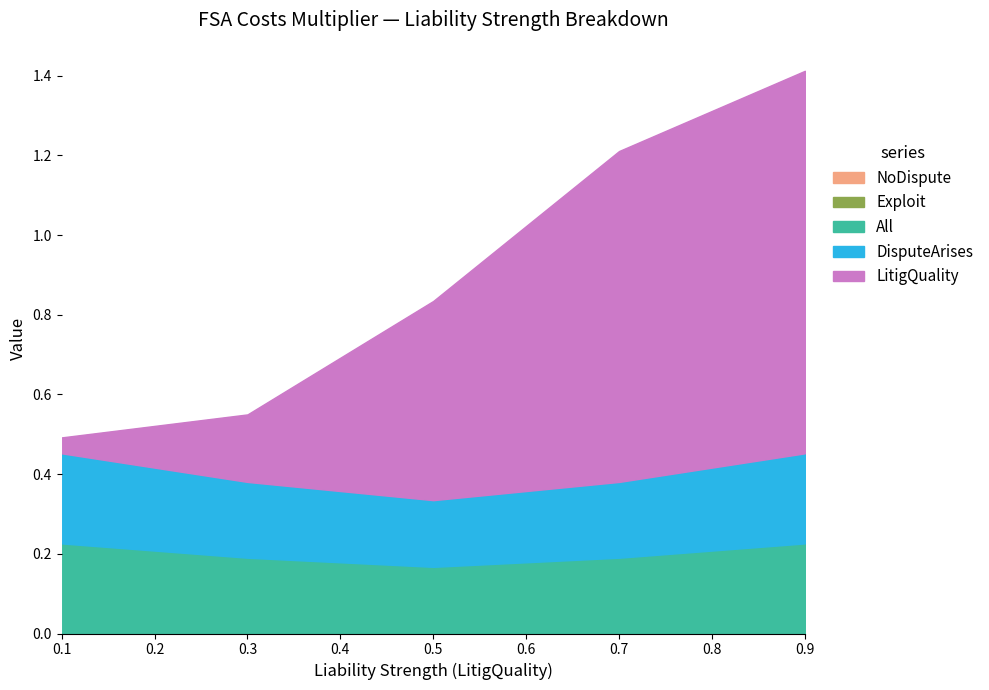

Does the chart have visible grid lines?

No